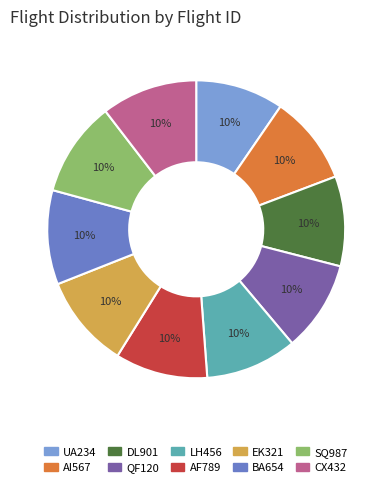

The SQ987 slice represents 10% of the pie. True or false?

True